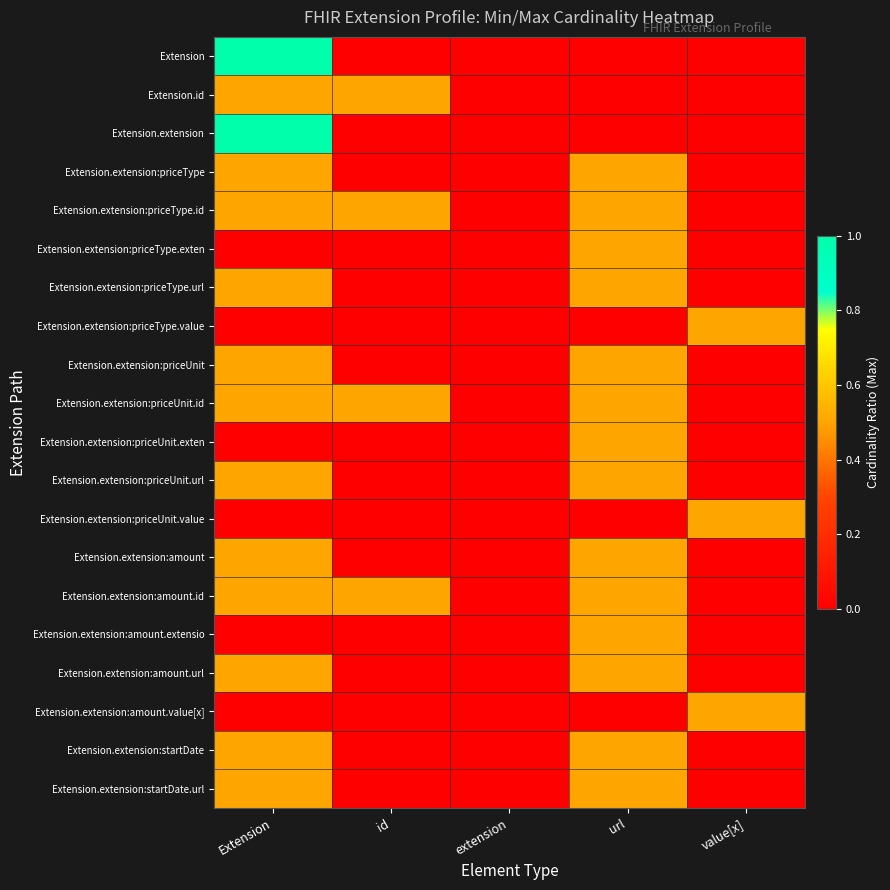

Reading left to right, extract all data points from this chart.

Extension: Extension=1.0	id=0.0	extension=0.0	url=0.0	value[x]=0.0
Extension.id: Extension=0.5	id=0.5	extension=0.0	url=0.0	value[x]=0.0
Extension.extension: Extension=1.0	id=0.0	extension=0.0	url=0.0	value[x]=0.0
Extension.extension:priceType: Extension=0.5	id=0.0	extension=0.0	url=0.5	value[x]=0.0
Extension.extension:priceType.id: Extension=0.5	id=0.5	extension=0.0	url=0.5	value[x]=0.0
Extension.extension:priceType.exten: Extension=0.0	id=0.0	extension=0.0	url=0.5	value[x]=0.0
Extension.extension:priceType.url: Extension=0.5	id=0.0	extension=0.0	url=0.5	value[x]=0.0
Extension.extension:priceType.value: Extension=0.0	id=0.0	extension=0.0	url=0.0	value[x]=0.5
Extension.extension:priceUnit: Extension=0.5	id=0.0	extension=0.0	url=0.5	value[x]=0.0
Extension.extension:priceUnit.id: Extension=0.5	id=0.5	extension=0.0	url=0.5	value[x]=0.0
Extension.extension:priceUnit.exten: Extension=0.0	id=0.0	extension=0.0	url=0.5	value[x]=0.0
Extension.extension:priceUnit.url: Extension=0.5	id=0.0	extension=0.0	url=0.5	value[x]=0.0
Extension.extension:priceUnit.value: Extension=0.0	id=0.0	extension=0.0	url=0.0	value[x]=0.5
Extension.extension:amount: Extension=0.5	id=0.0	extension=0.0	url=0.5	value[x]=0.0
Extension.extension:amount.id: Extension=0.5	id=0.5	extension=0.0	url=0.5	value[x]=0.0
Extension.extension:amount.extensio: Extension=0.0	id=0.0	extension=0.0	url=0.5	value[x]=0.0
Extension.extension:amount.url: Extension=0.5	id=0.0	extension=0.0	url=0.5	value[x]=0.0
Extension.extension:amount.value[x]: Extension=0.0	id=0.0	extension=0.0	url=0.0	value[x]=0.5
Extension.extension:startDate: Extension=0.5	id=0.0	extension=0.0	url=0.5	value[x]=0.0
Extension.extension:startDate.url: Extension=0.5	id=0.0	extension=0.0	url=0.5	value[x]=0.0